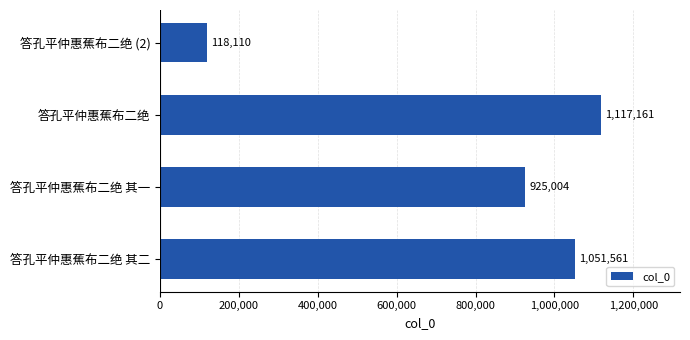

How many bars are there in total?

4